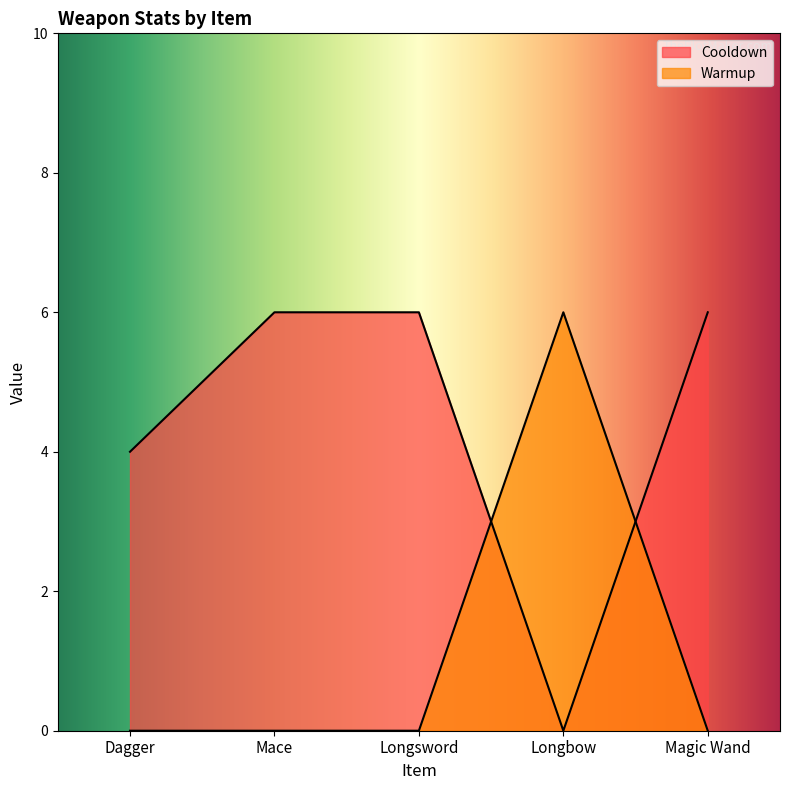

The Cooldown series shows 4 at Dagger. True or false?

True